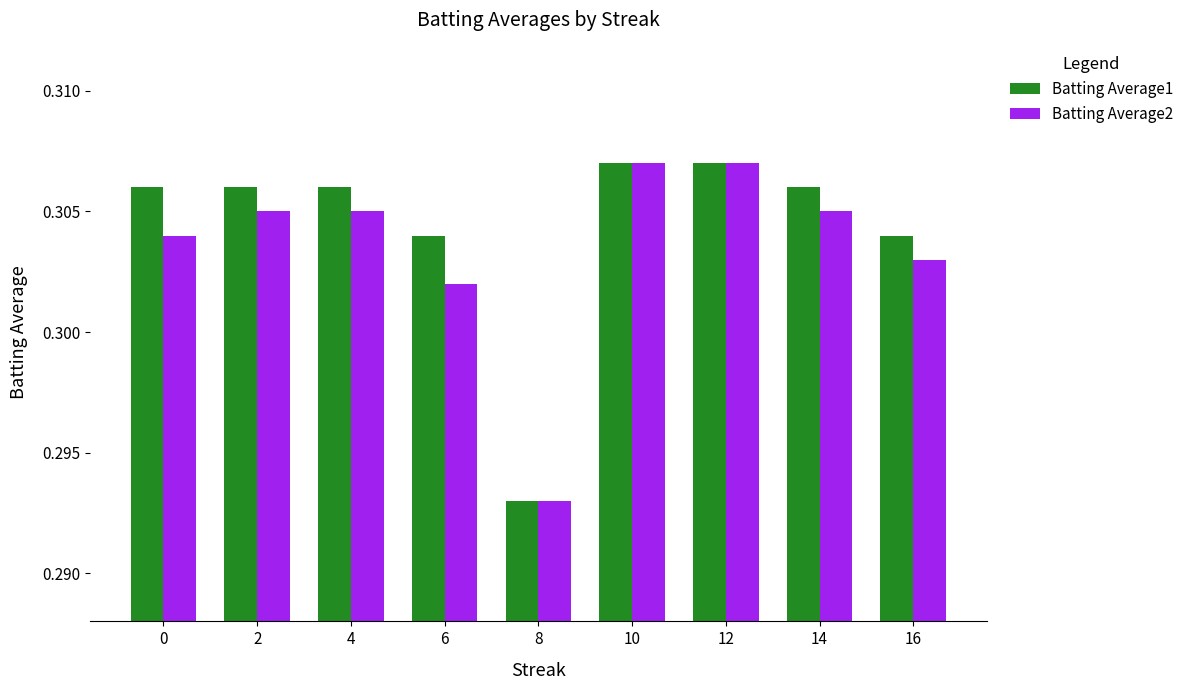

Which series changed the most between 2 and 12?

Batting Average2